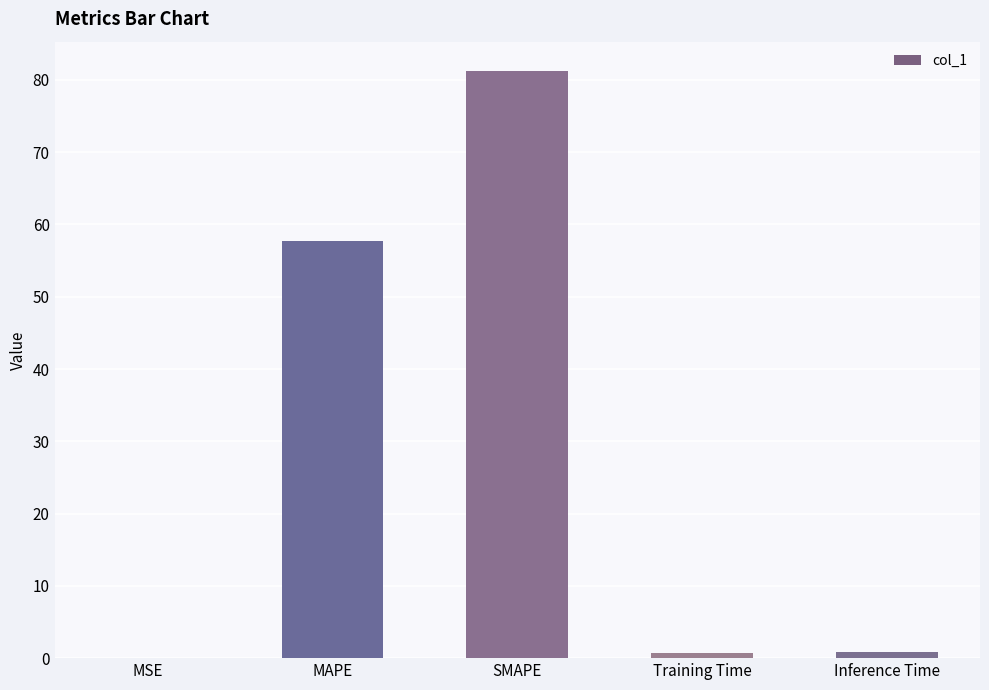

What is the sum of all values?

140.6